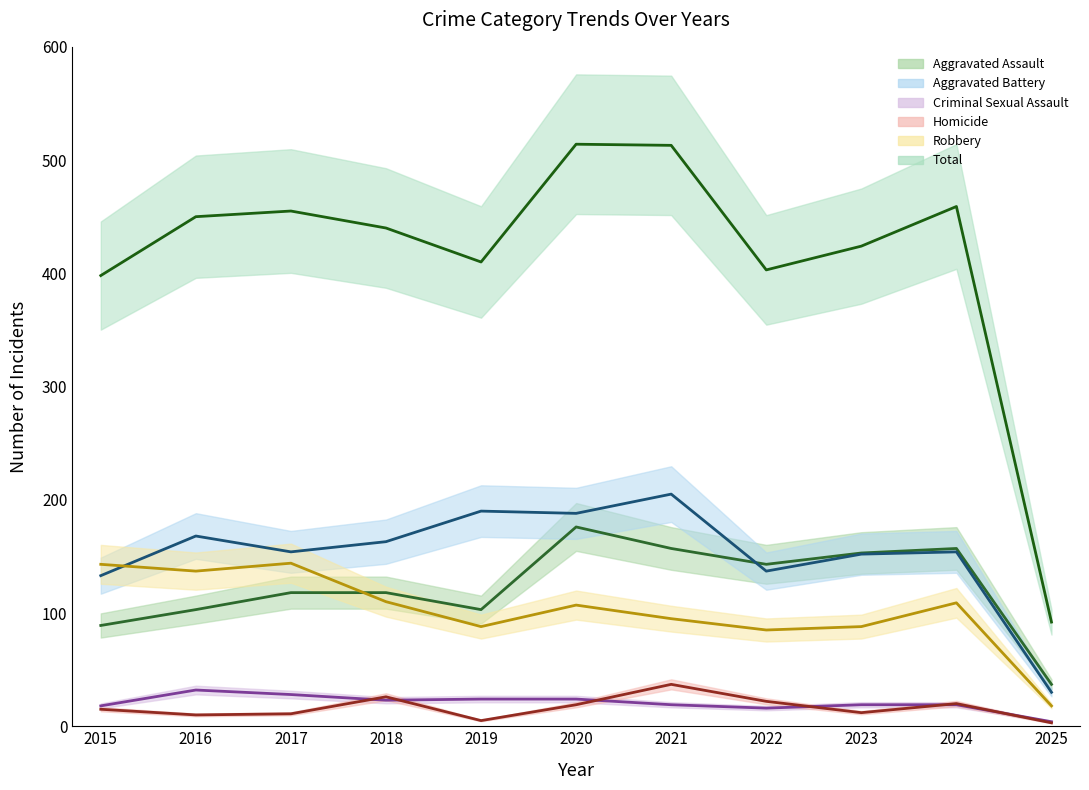

Reading left to right, extract all data points from this chart.

Aggravated Assault: 2015=89	2016=103	2017=118	2018=118	2019=103	2020=176	2021=157	2022=143	2023=153	2024=157	2025=37
Aggravated Battery: 2015=133	2016=168	2017=154	2018=163	2019=190	2020=188	2021=205	2022=137	2023=152	2024=154	2025=30
Criminal Sexual Assault: 2015=18	2016=32	2017=28	2018=23	2019=24	2020=24	2021=19	2022=16	2023=19	2024=19	2025=4
Homicide: 2015=15	2016=10	2017=11	2018=26	2019=5	2020=19	2021=37	2022=22	2023=12	2024=20	2025=3
Robbery: 2015=143	2016=137	2017=144	2018=110	2019=88	2020=107	2021=95	2022=85	2023=88	2024=109	2025=18
Total: 2015=398	2016=450	2017=455	2018=440	2019=410	2020=514	2021=513	2022=403	2023=424	2024=459	2025=92